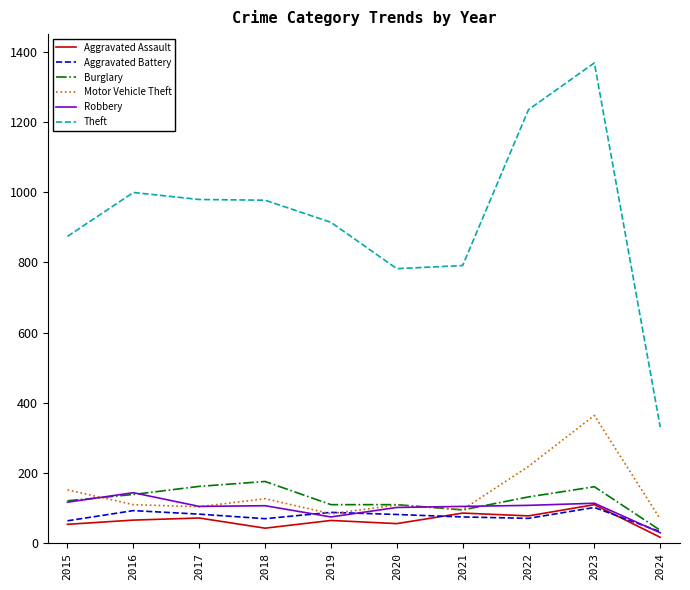

What is the difference between the Robbery values at 2017 and 2016?

39